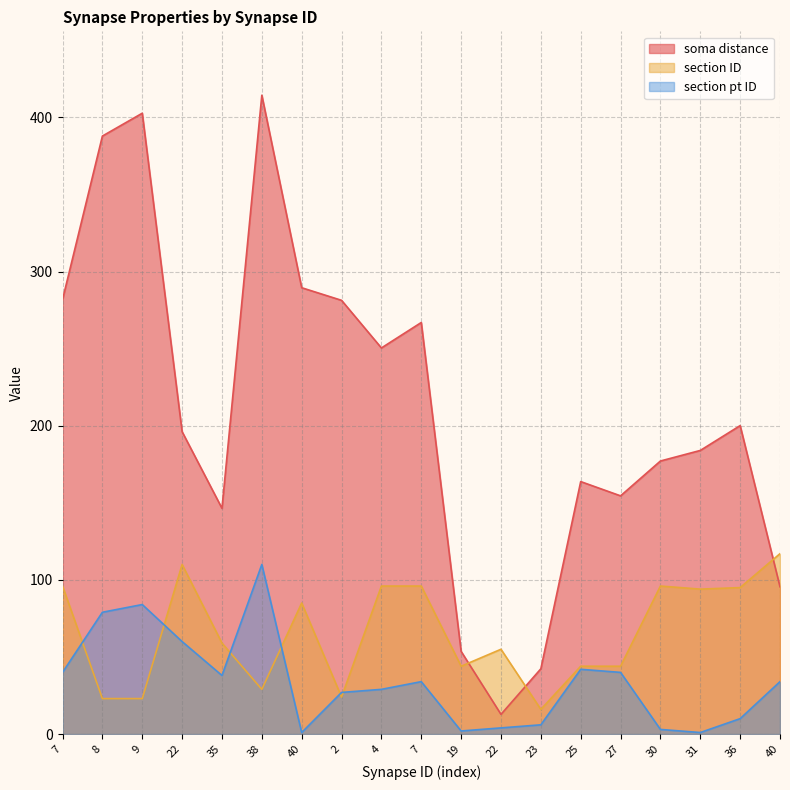

Is the value of section ID at 2 greater than the value of section pt ID at 8?

No